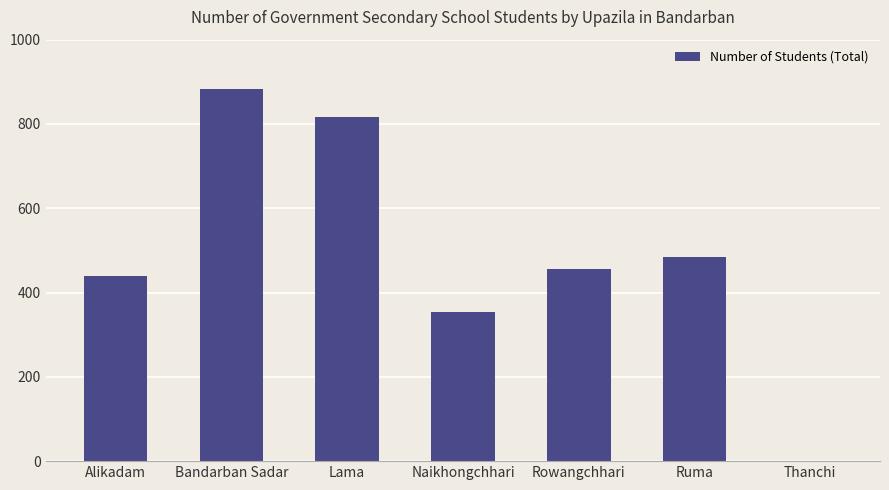

Read the value at Naikhongchhari, to the nearest 50.

350